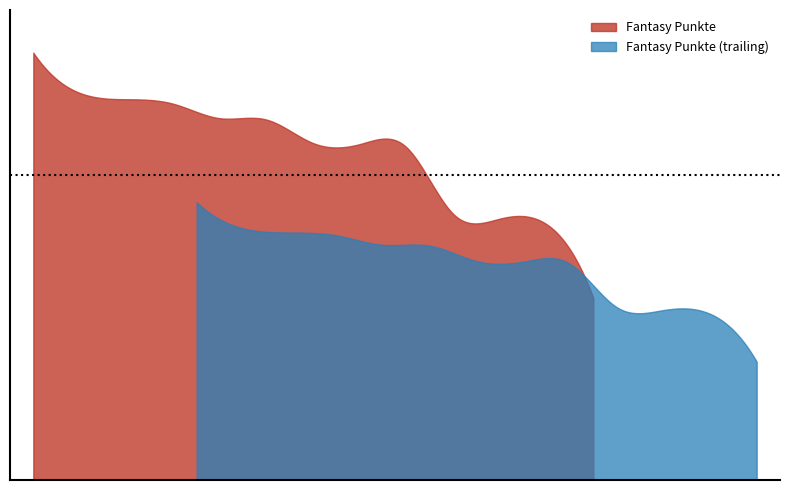

What is the minimum value shown in the chart?

642